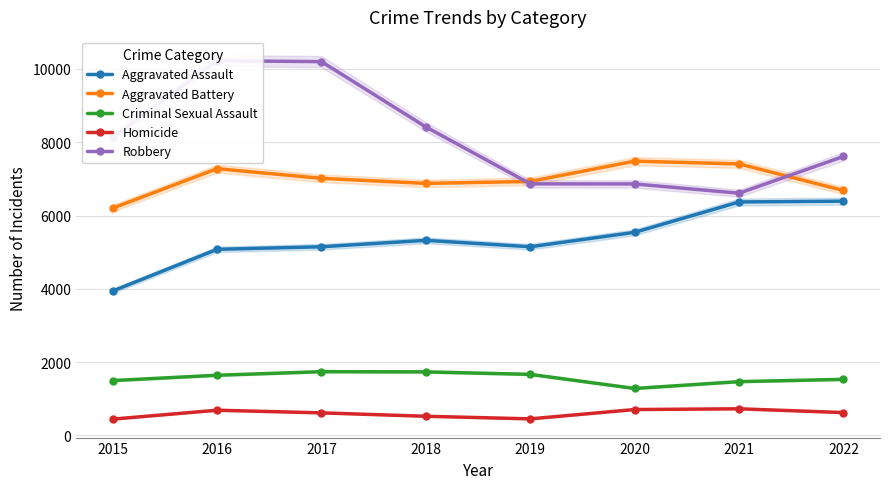

True or false: Criminal Sexual Assault and Robbery cross at least once.

False